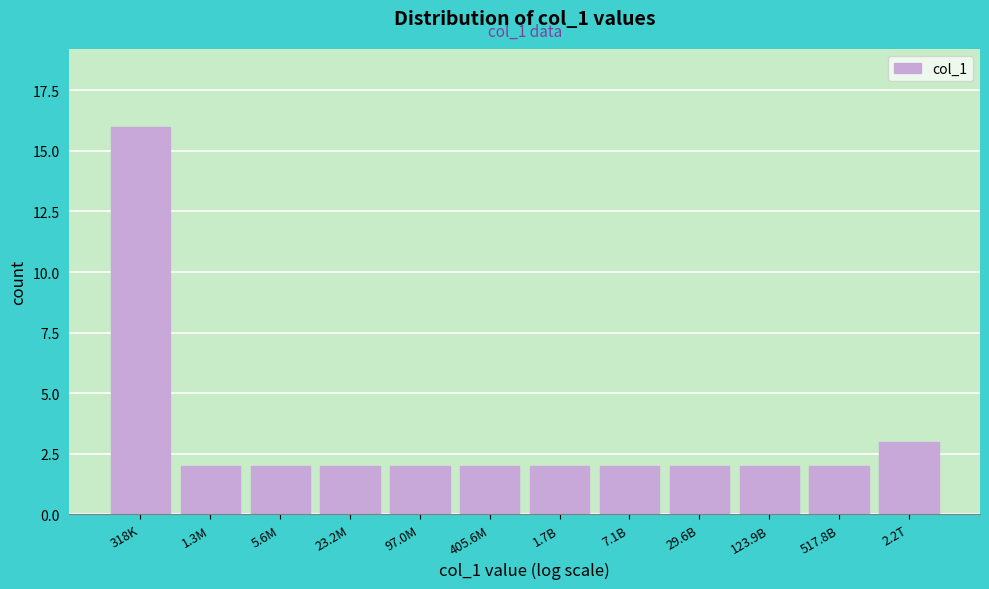

Reading right to left, list all the values displayed in this chart.

2.2T=3	517.8B=2	123.9B=2	29.6B=2	7.1B=2	1.7B=2	405.6M=2	97.0M=2	23.2M=2	5.6M=2	1.3M=2	318K=16